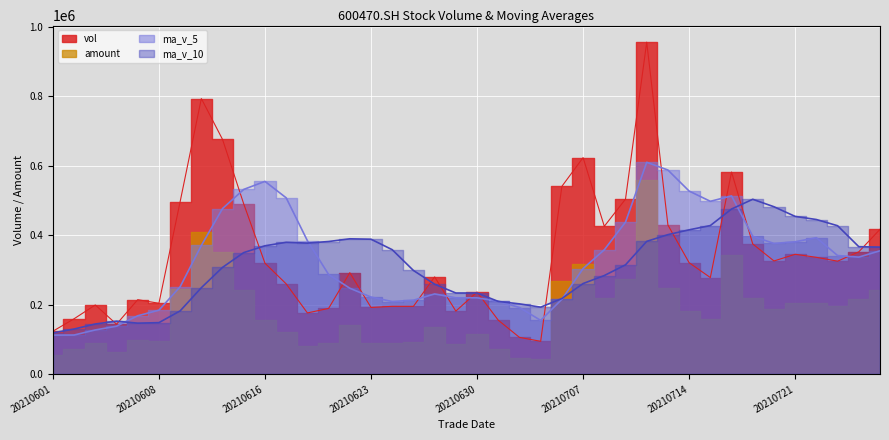

How many times do ma_v_10 and vol cross each other?

12